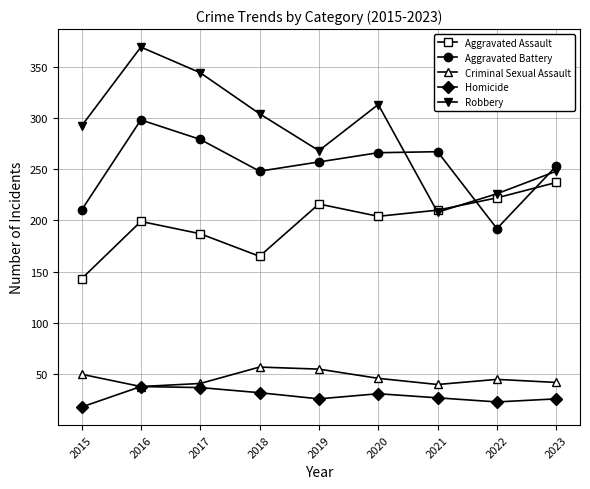

At which category does Homicide reach its first local valley?

2019